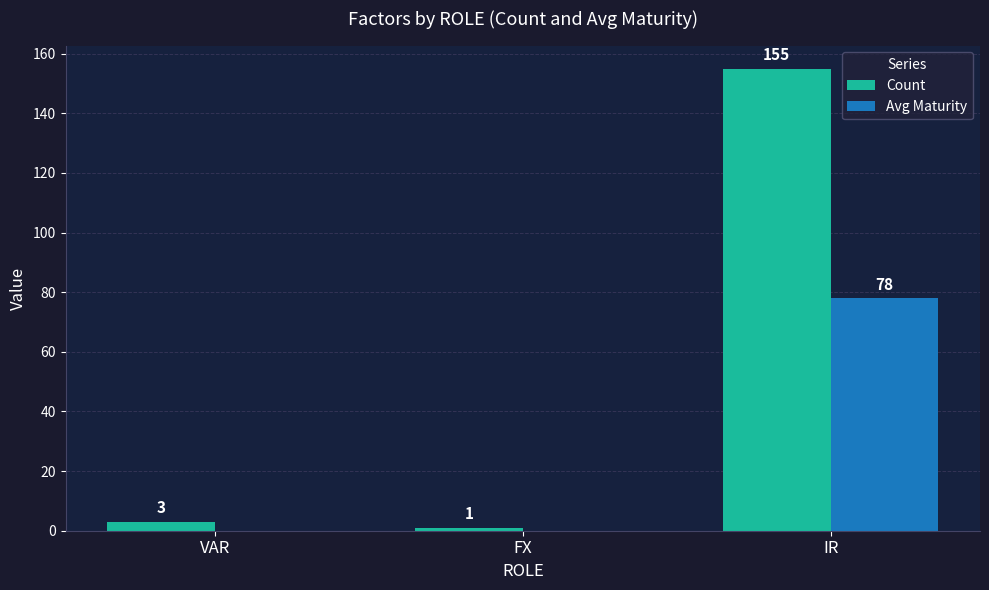

Are the bars grouped side by side (vs. stacked)?

Yes